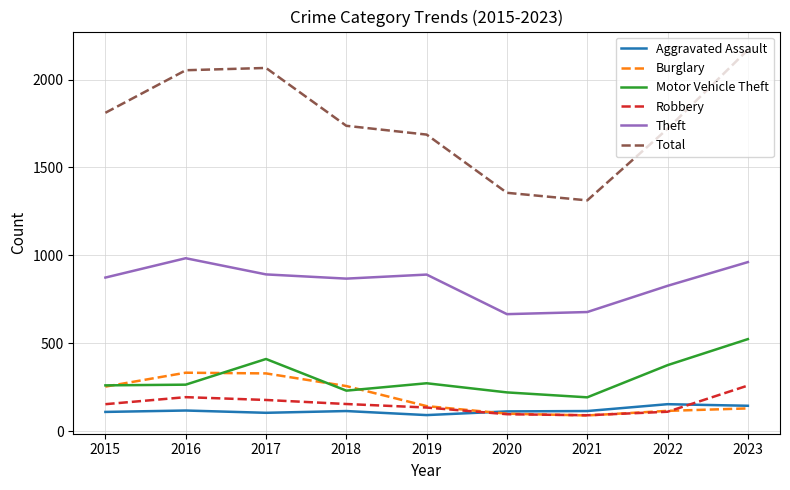

The value of Burglary at 2016 is 333. True or false?

True